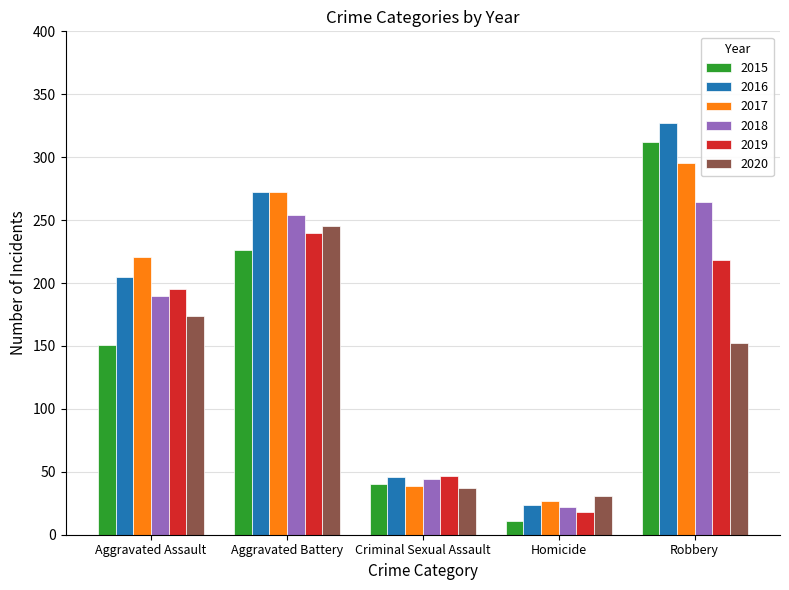

How many series are shown in this chart?

6